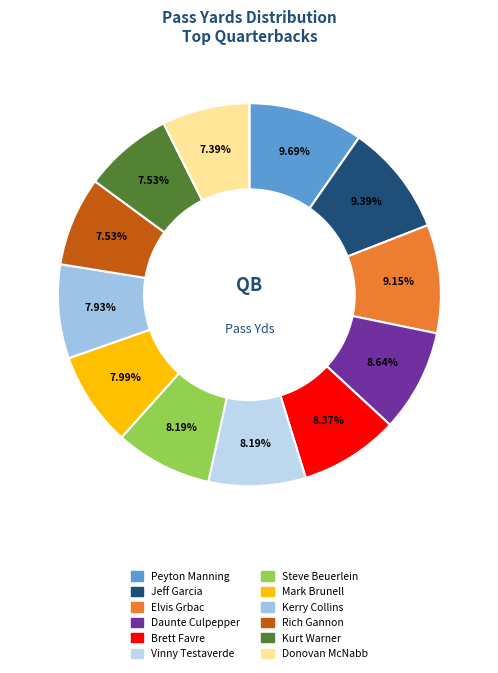

To the nearest percent, what portion does Vinny Testaverde represent?

8%